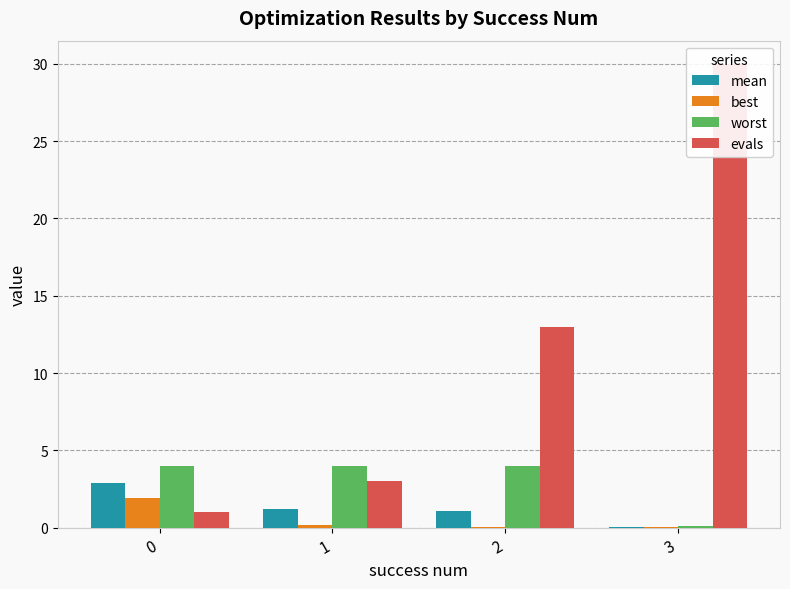

What is the difference between the maximum and minimum values in the worst series?

3.9